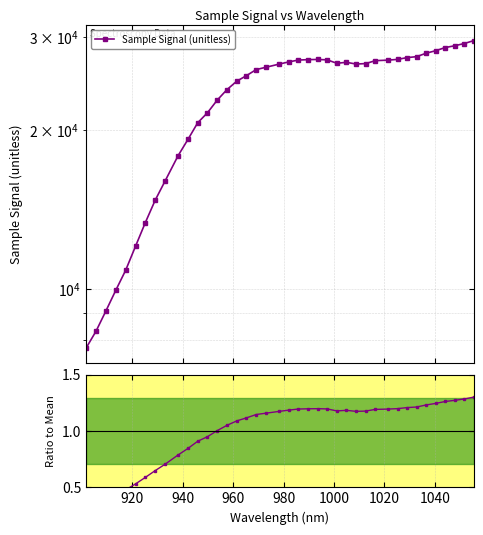

Does the chart have visible grid lines?

Yes